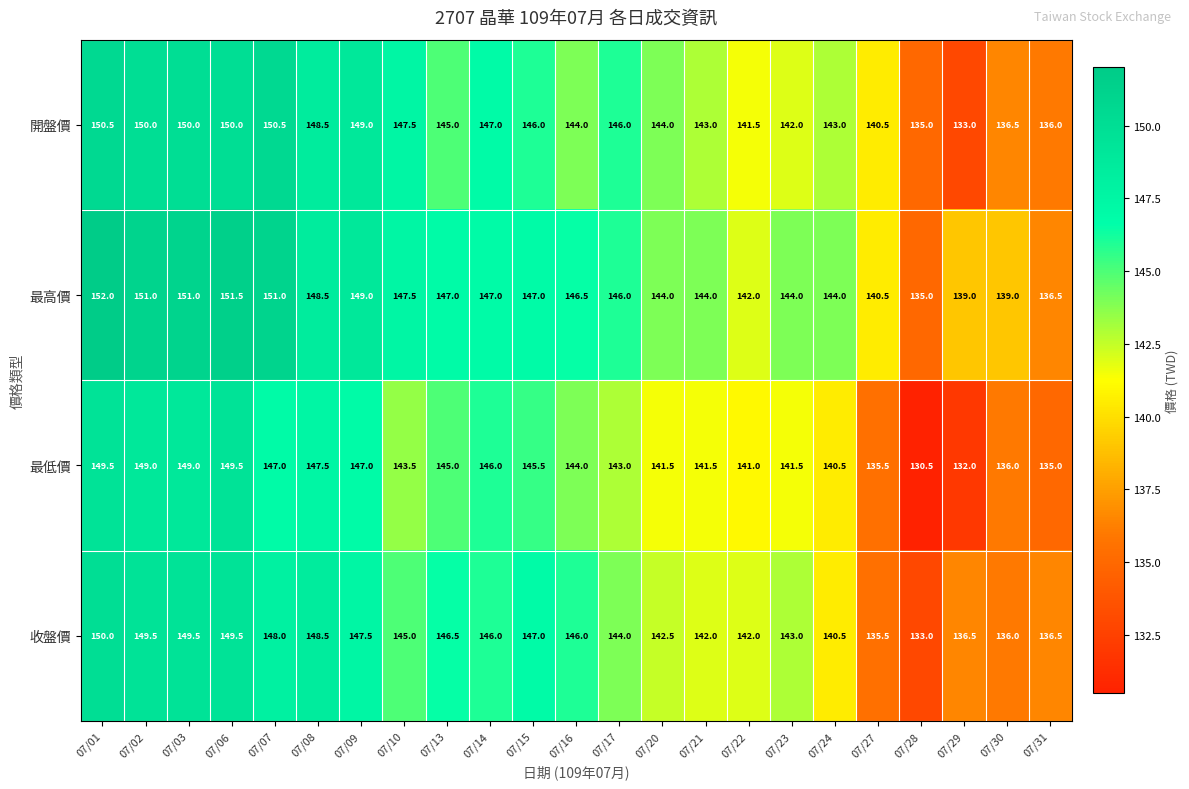

Rank the series at 07/03 from highest to lowest value.

最高價, 開盤價, 收盤價, 最低價